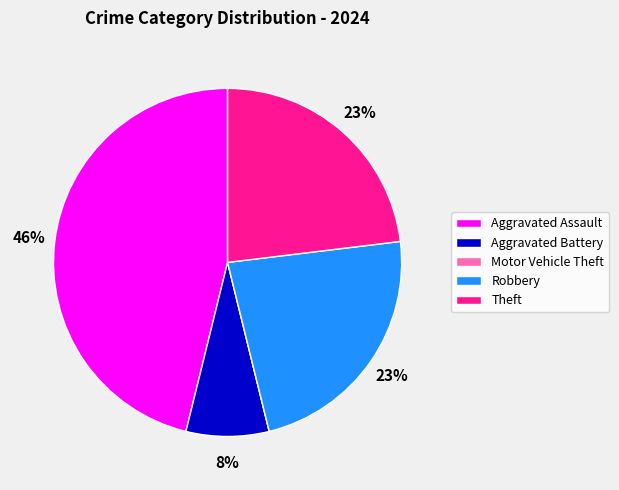

True or false: Robbery accounts for 8% of the total.

False